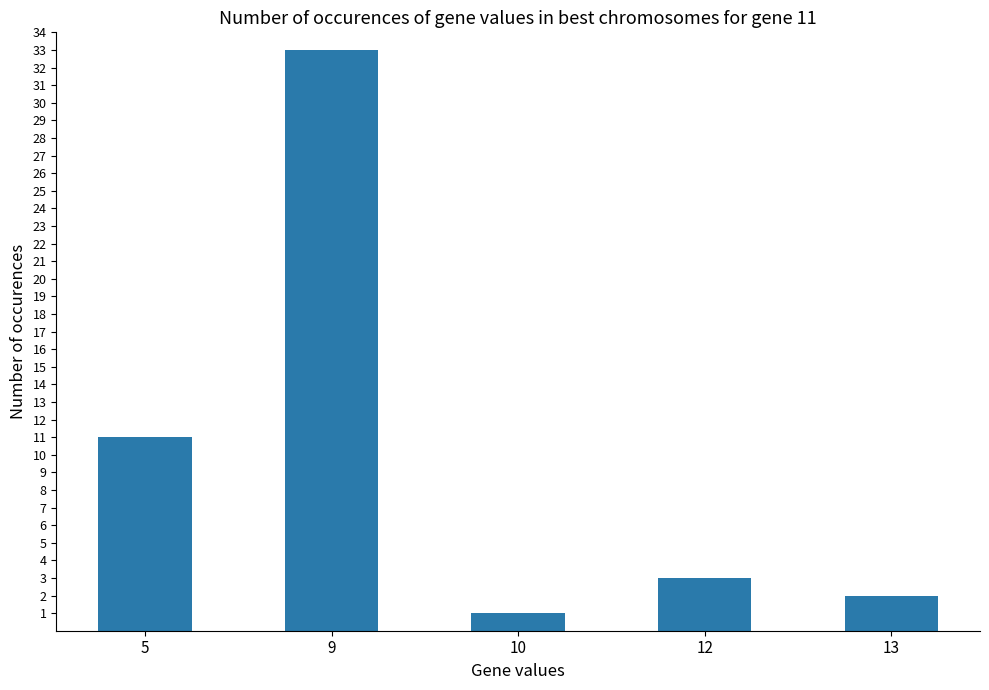

True or false: the data shows 1 at 10.

True